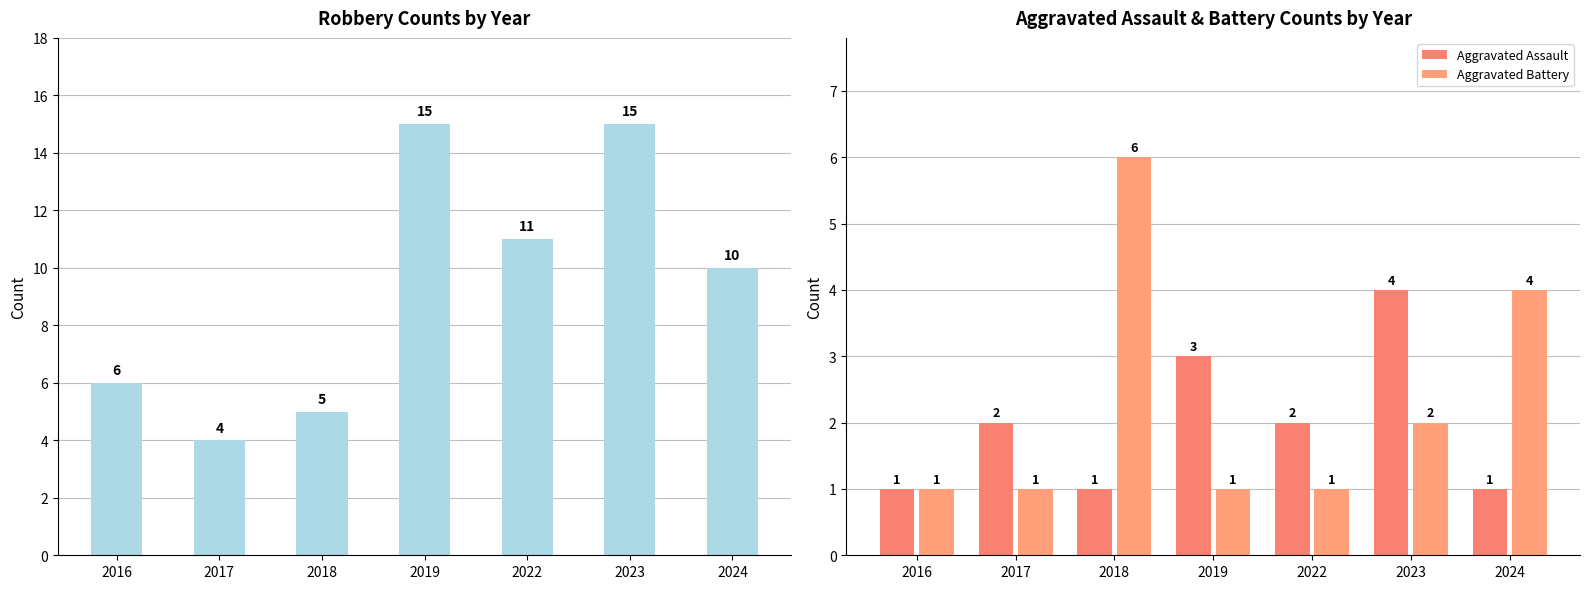

Which series has the largest total across all categories?

Robbery